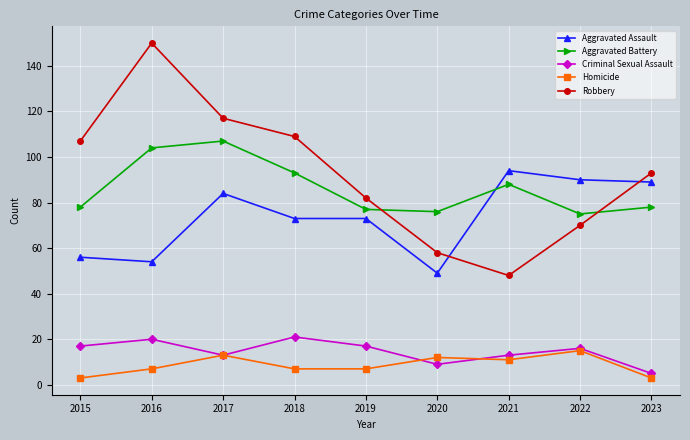

How many values in the Robbery series are below 93?

4